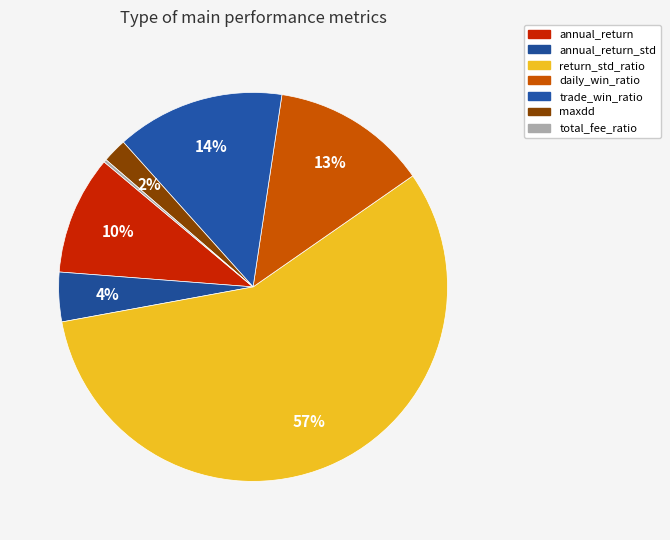

Which category has the biggest portion of the pie?

return_std_ratio